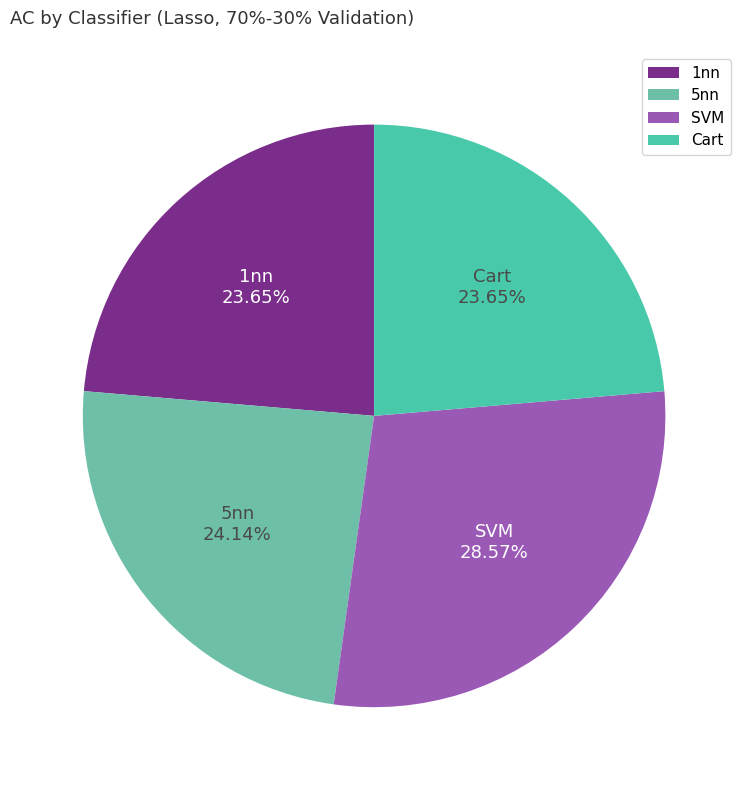

True or false: 5nn accounts for 14% of the total.

False